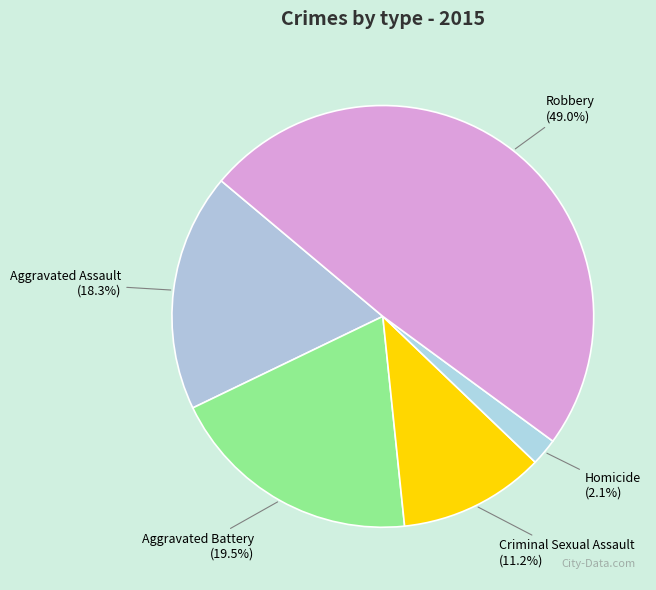

What percentage is the Criminal Sexual Assault slice, to the nearest percent?

11%